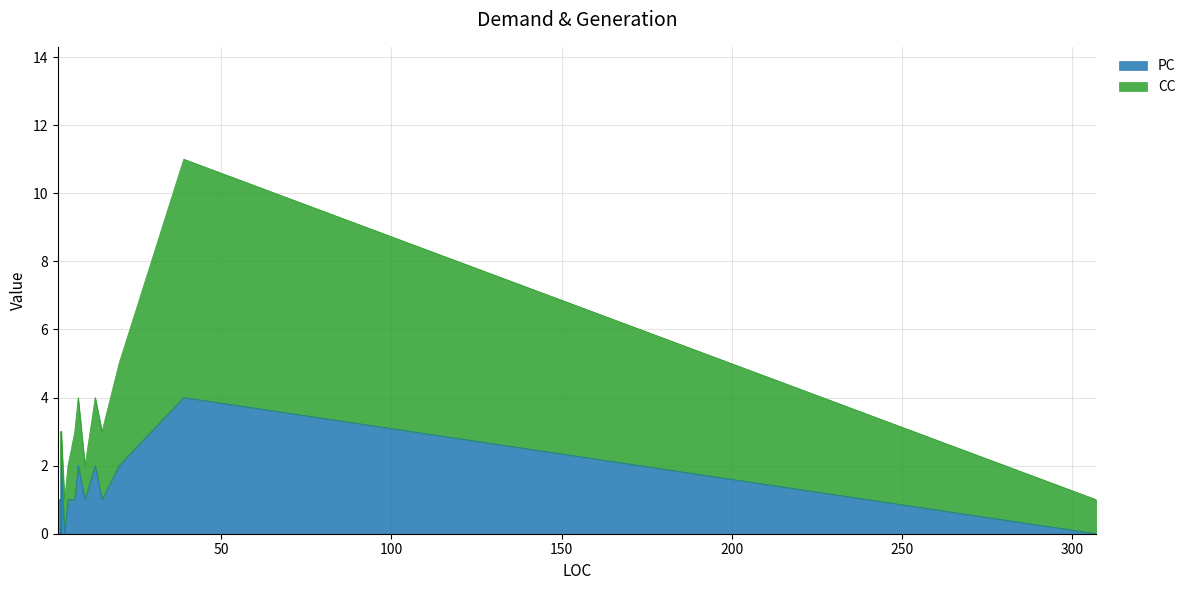

Which series has the largest total across all categories?

CC